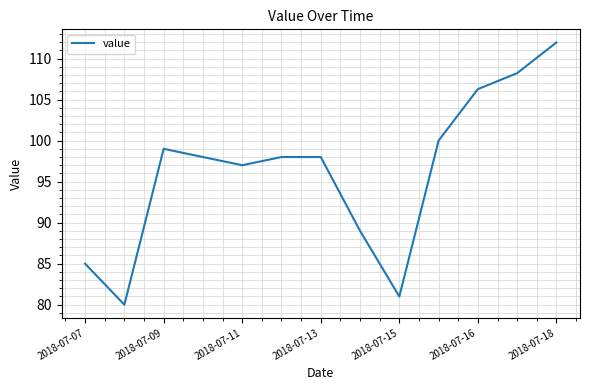

What is the difference between the maximum and minimum values?

32.0